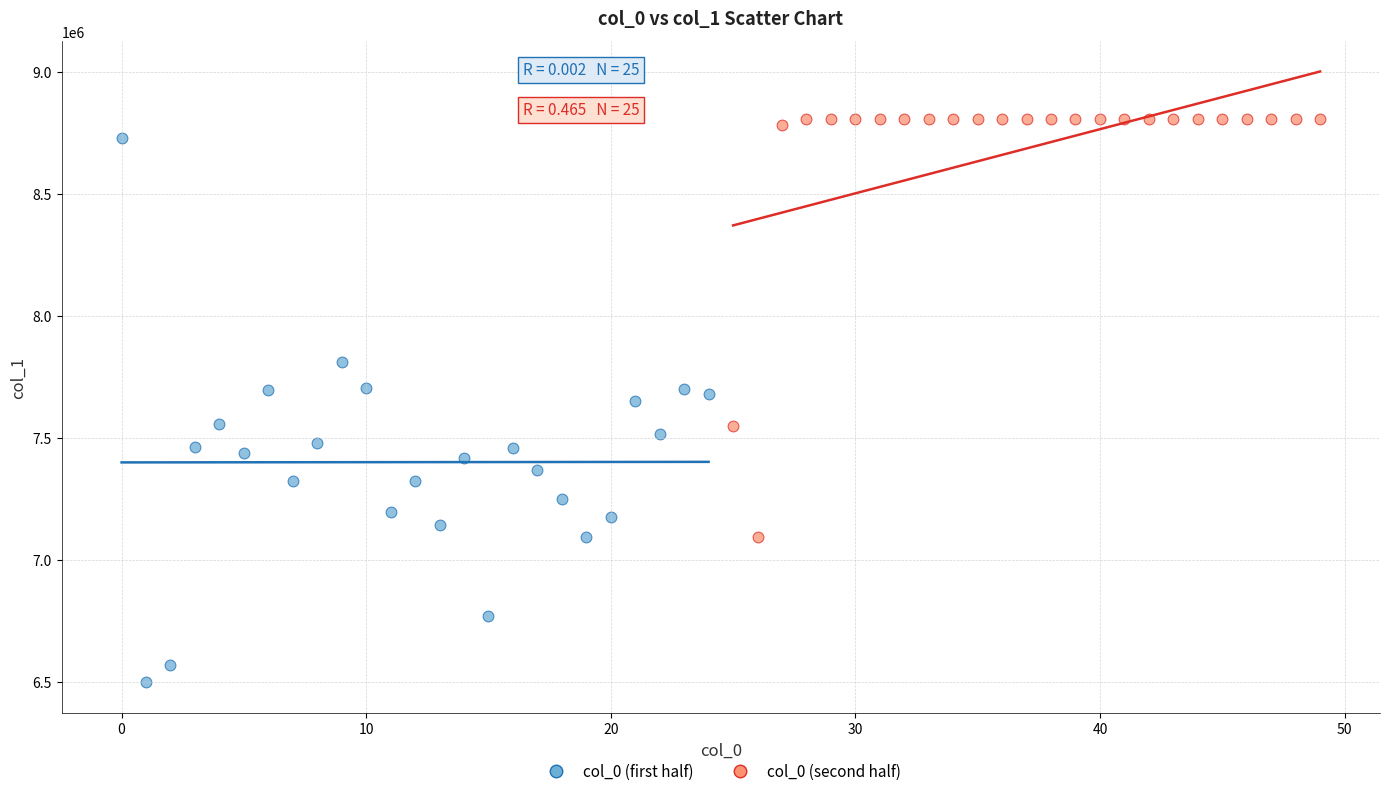

Which series contains the highest Y value?

col_0 (second half)